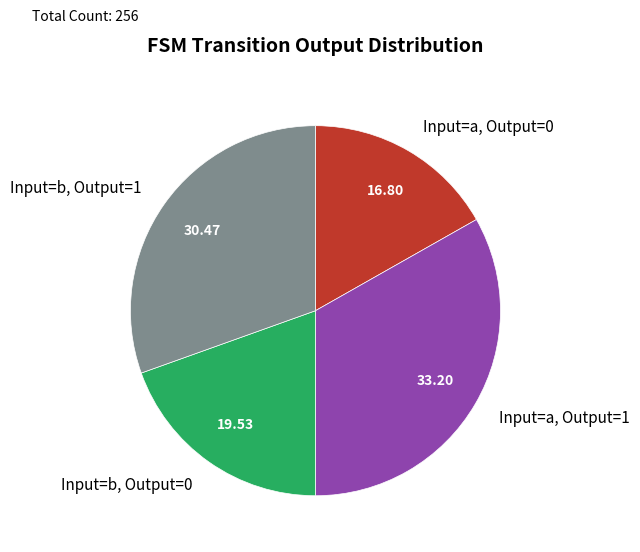

Is there any slice that represents more than half of the pie?

No